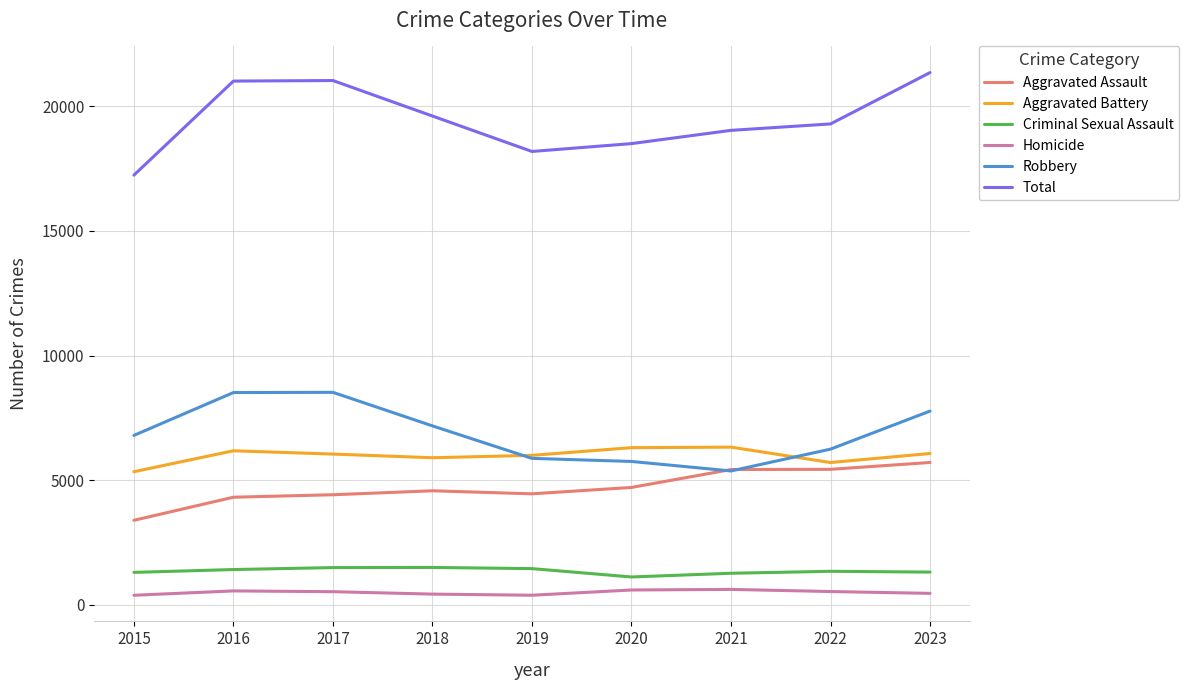

At 2017, list the series in order from largest to smallest.

Total, Robbery, Aggravated Battery, Aggravated Assault, Criminal Sexual Assault, Homicide